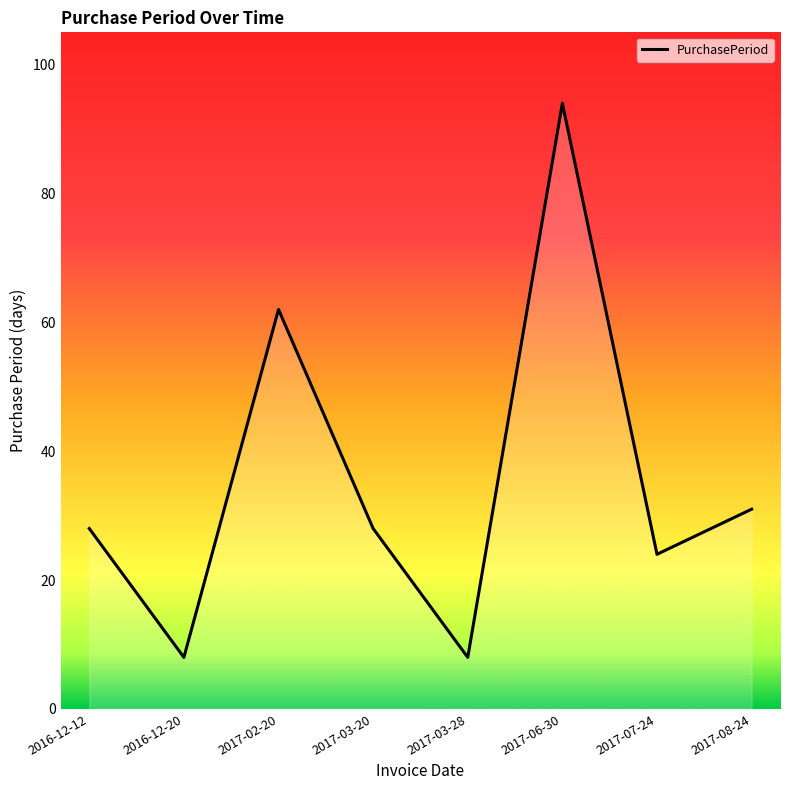

Where is the data nearest to the value 51?

2017-02-20